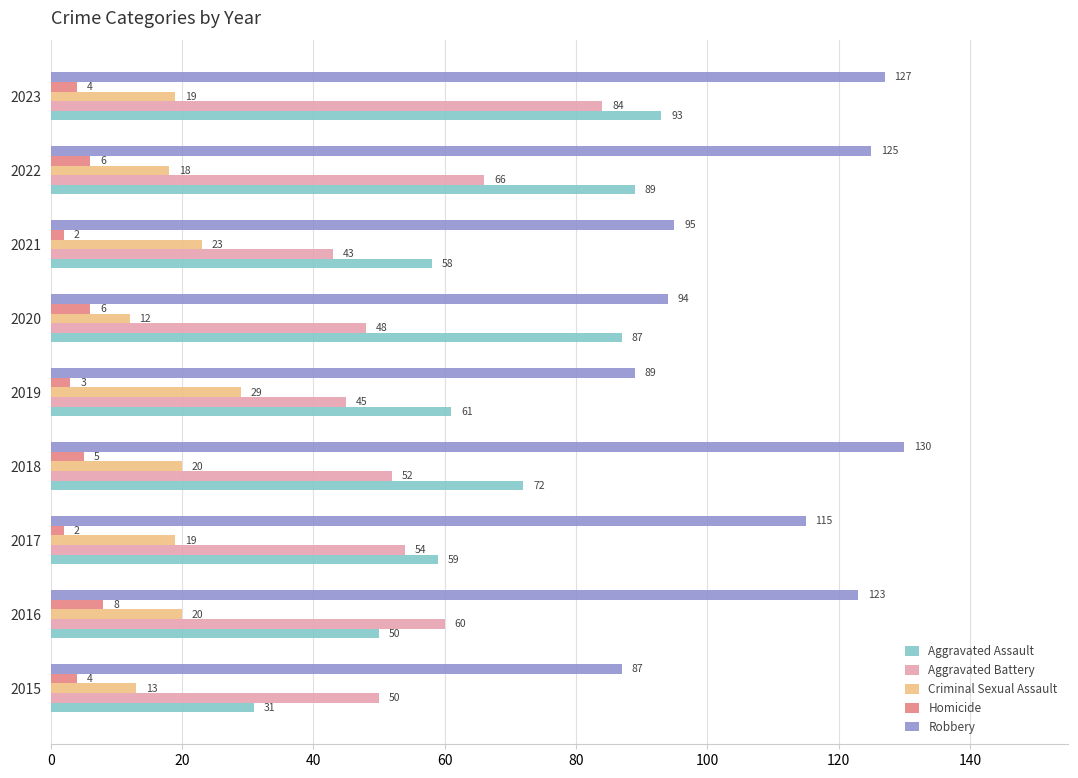

What is the sum of all Homicide values?

40